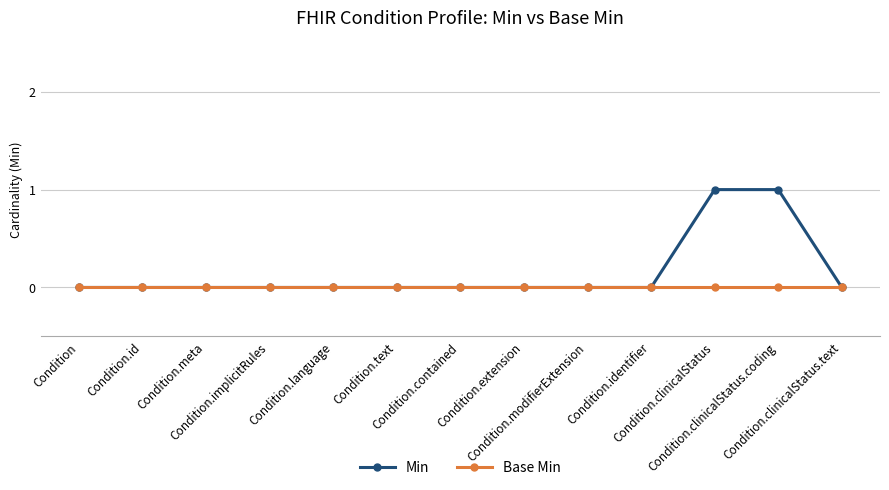

Which series has the largest range (max minus min)?

Min